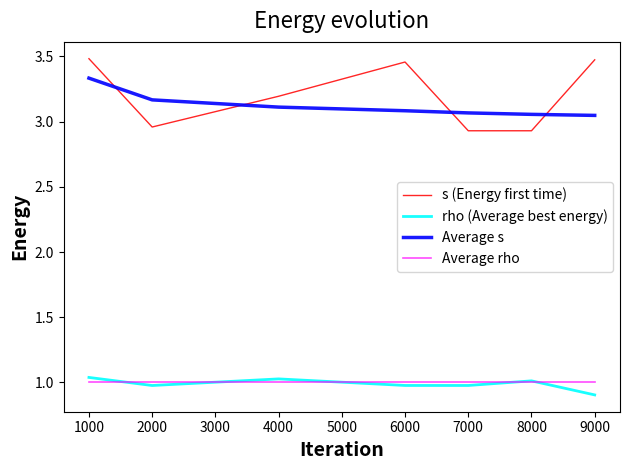

True or false: rho (Average best energy) has a value of 1.0 at 4000.

True